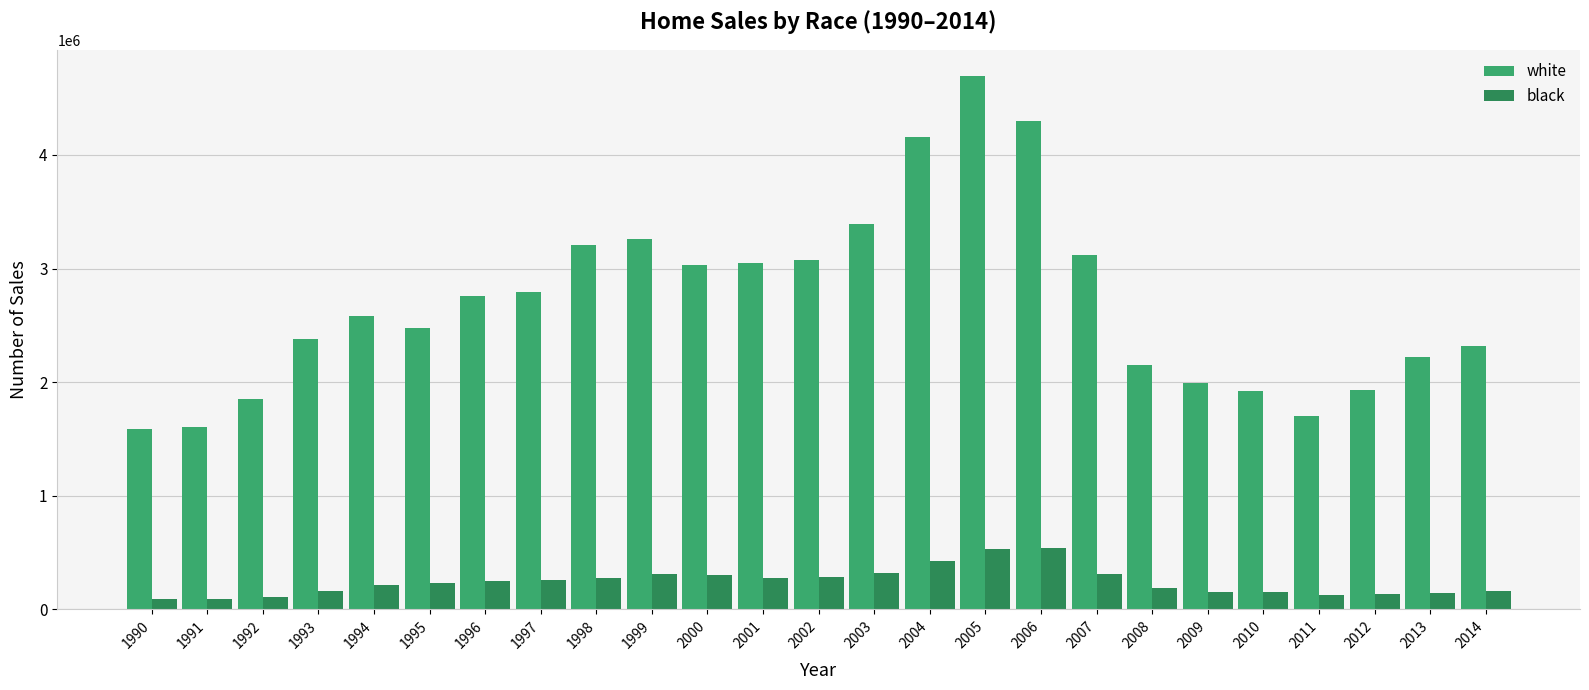

How many data points does each series have?

25